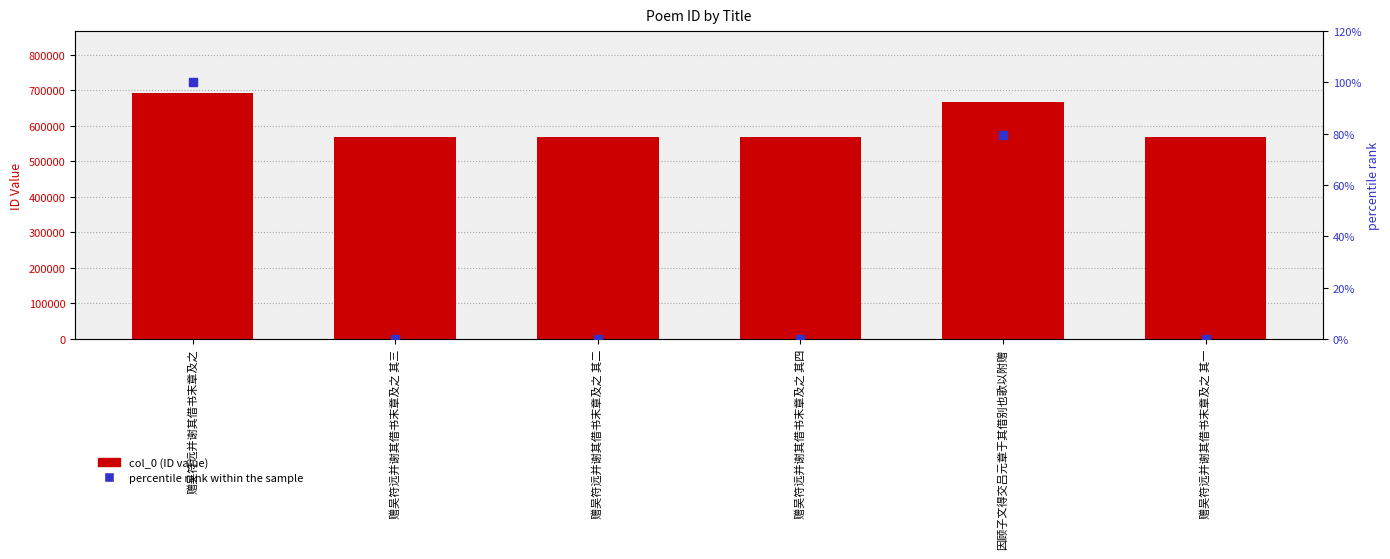

What are all the series names shown in the legend?

col_0, percentile rank within the sample